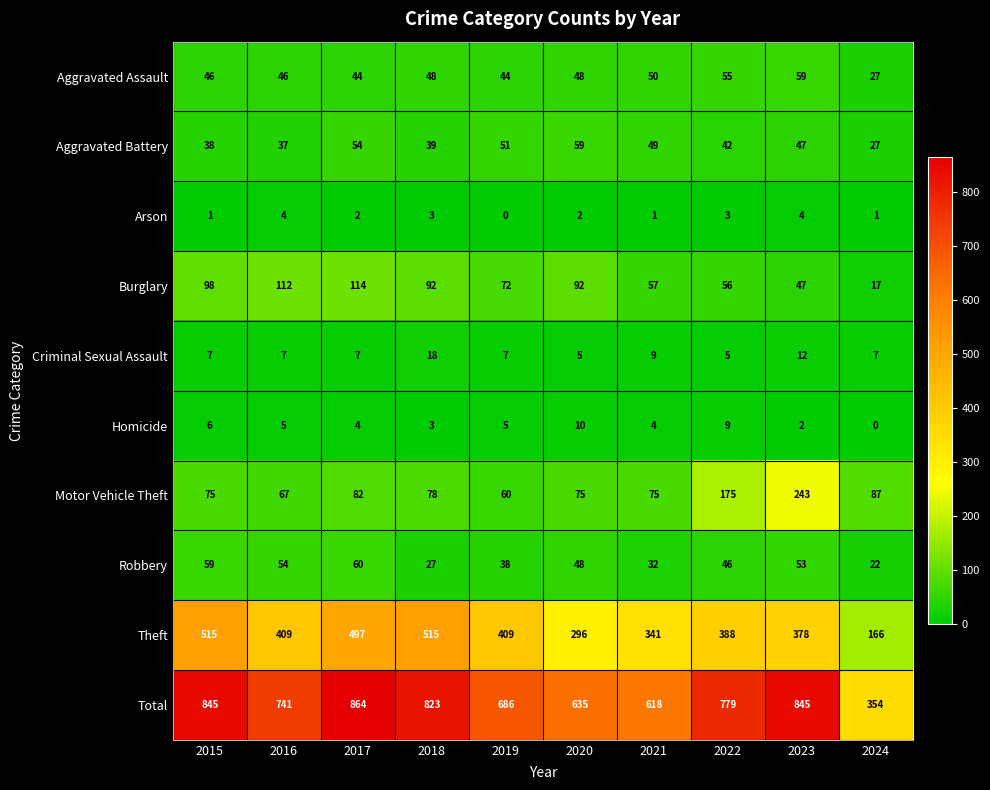

What is the maximum value shown in the chart?

864